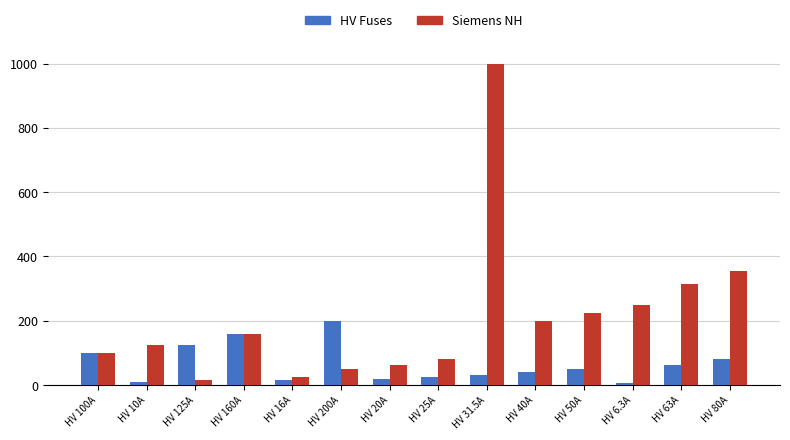

Rank the series at HV 80A from highest to lowest value.

Siemens NH, HV Fuses